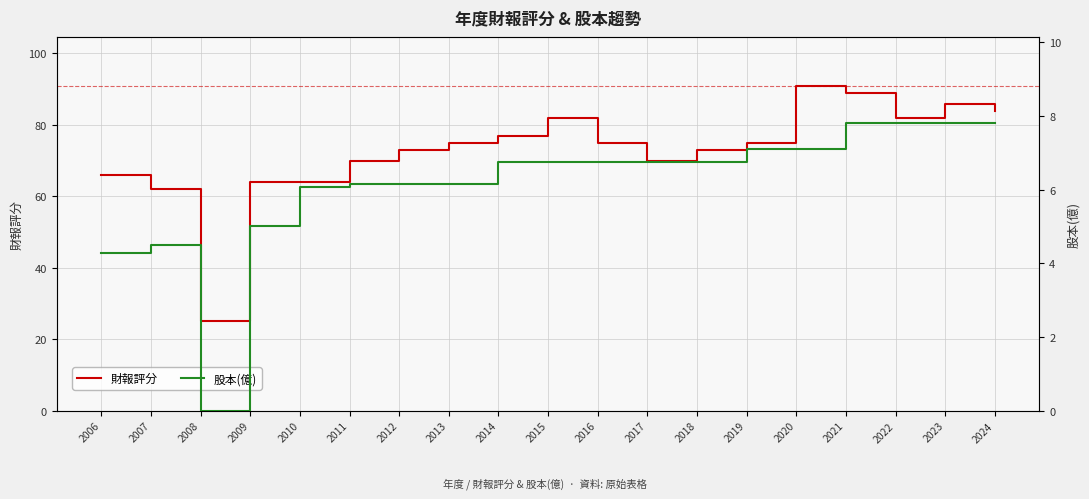

What is the spread (max minus min) of values at 2010?

57.9